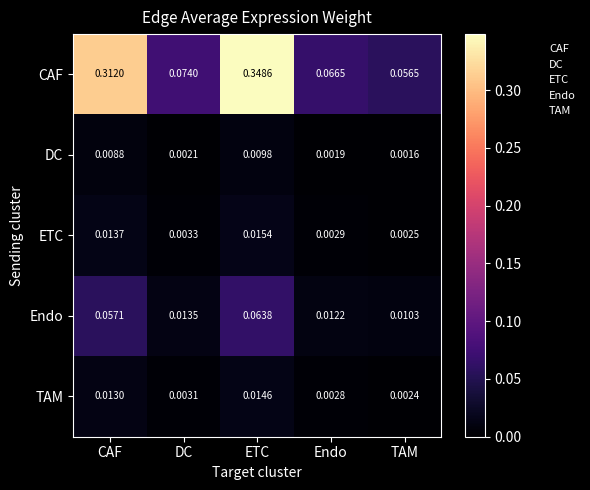

Where is TAM nearest to the value 0?

TAM